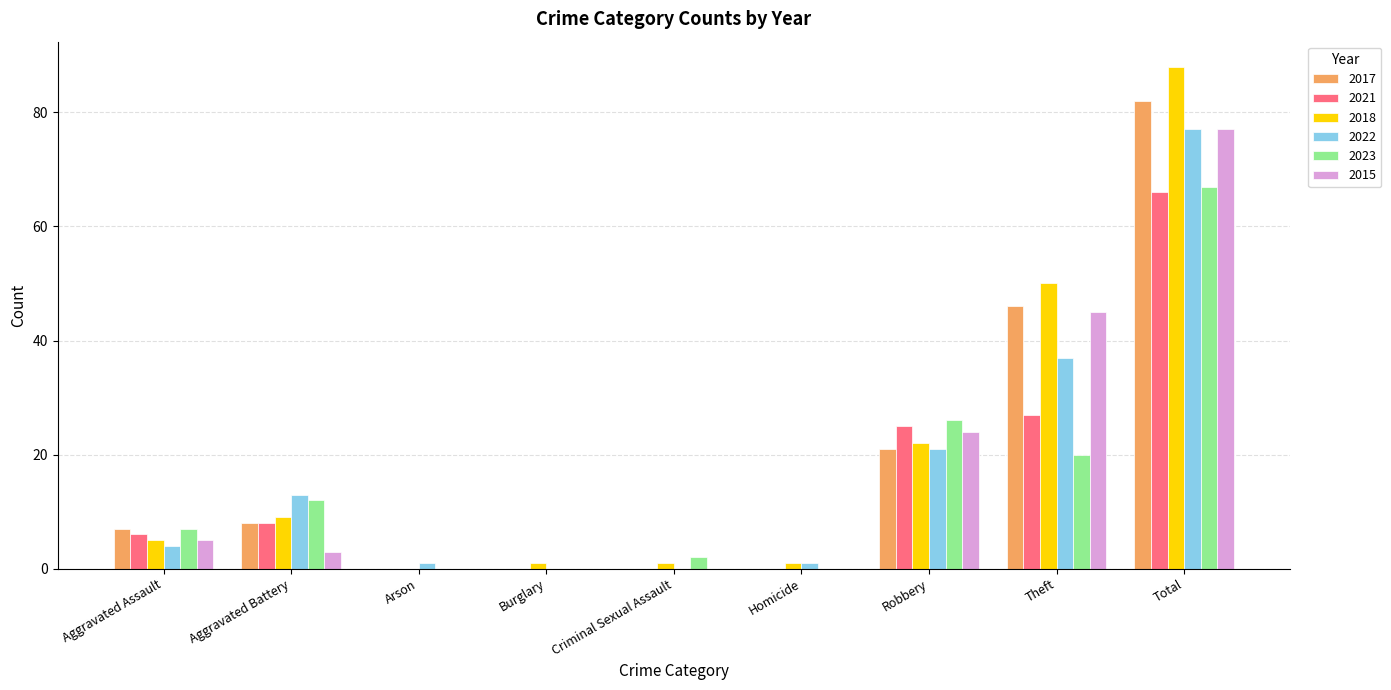

Is it true that 2017 equals 8 at Aggravated Battery?

True